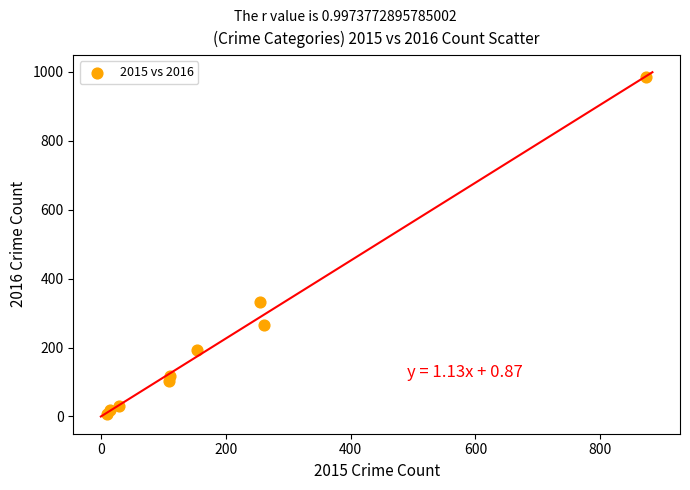

What Y value in the scatter plot is closest to 495?

333